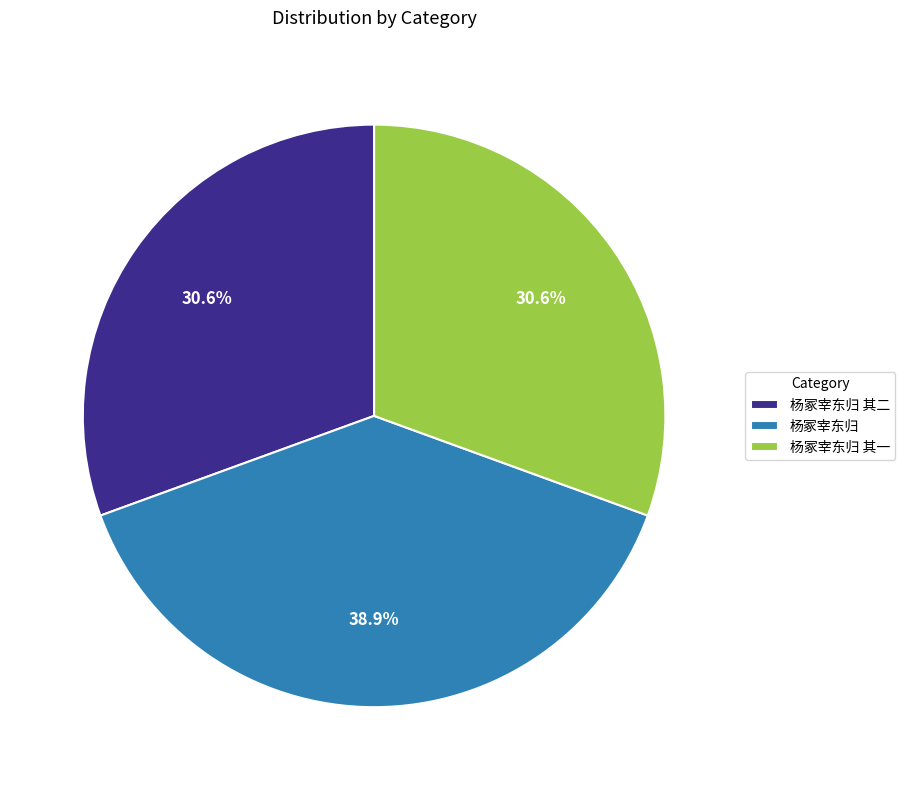

What percentage is the 杨冢宰东归 其二 slice, to the nearest percent?

31%